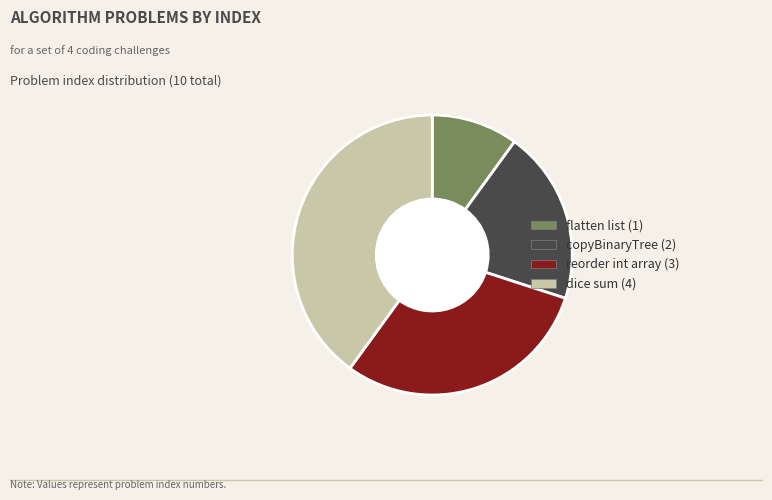

True or false: dice sum accounts for 25% of the total.

False